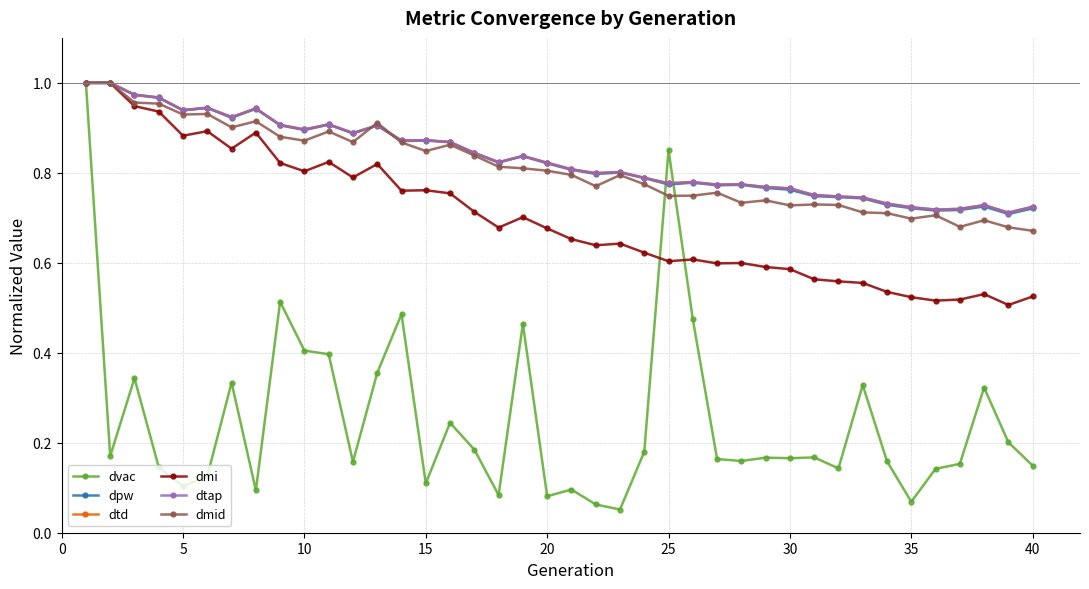

What is the difference between the second highest and minimum values in the dtd series?

0.3